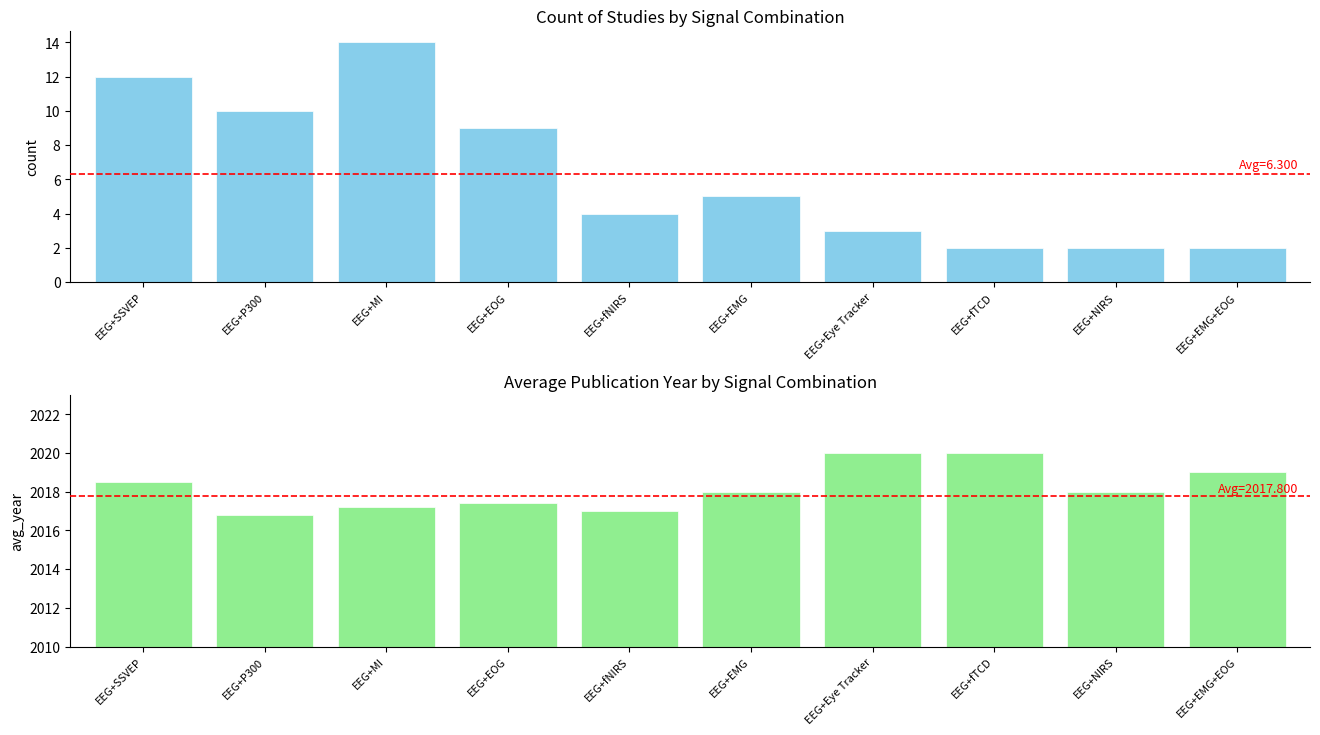

What position from the right is EEG+NIRS?

2